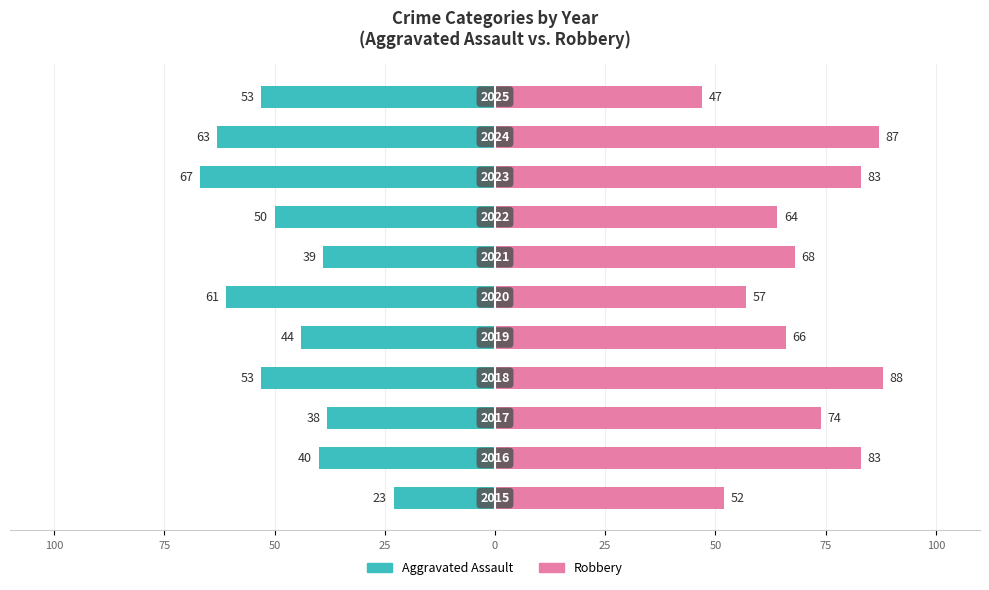

Reading right to left, transcribe all the data shown in this chart.

Aggravated Assault: 125=-53	100=-63	75=-67	50=-50	25=-39	0=-61	25=-44	50=-53	75=-38	100=-40	125=-23
Robbery: 125=47	100=87	75=83	50=64	25=68	0=57	25=66	50=88	75=74	100=83	125=52